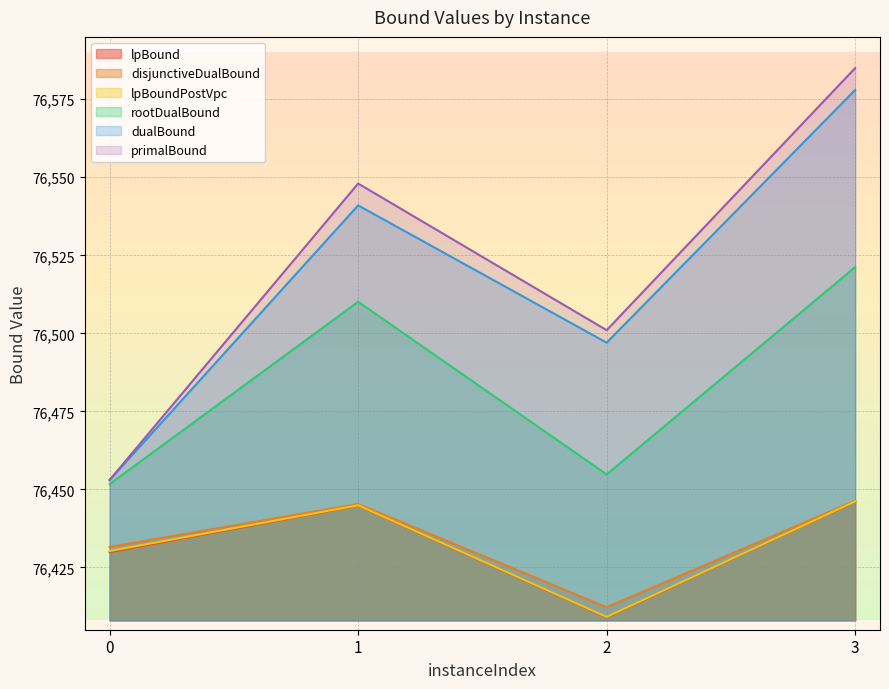

Does the chart display data point markers on the line(s)?

No